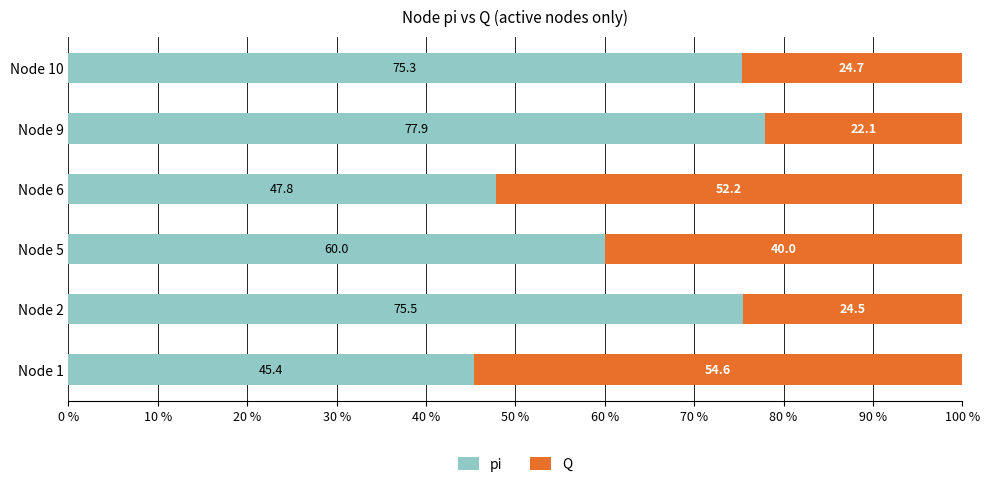

Where is pi nearest to the value 61?

Node 5